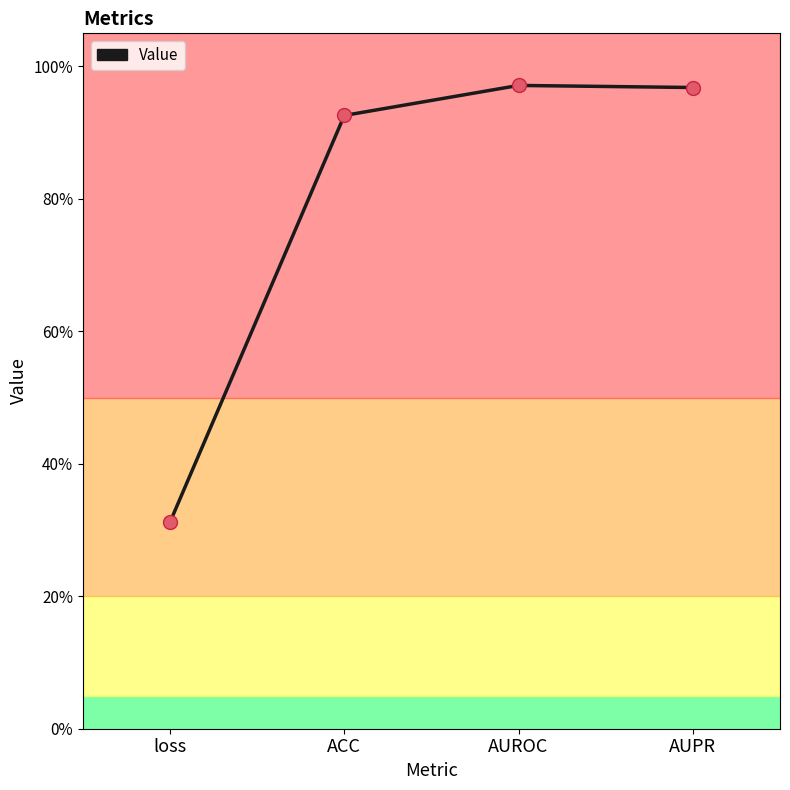

Between AUROC and ACC, which is larger?

AUROC